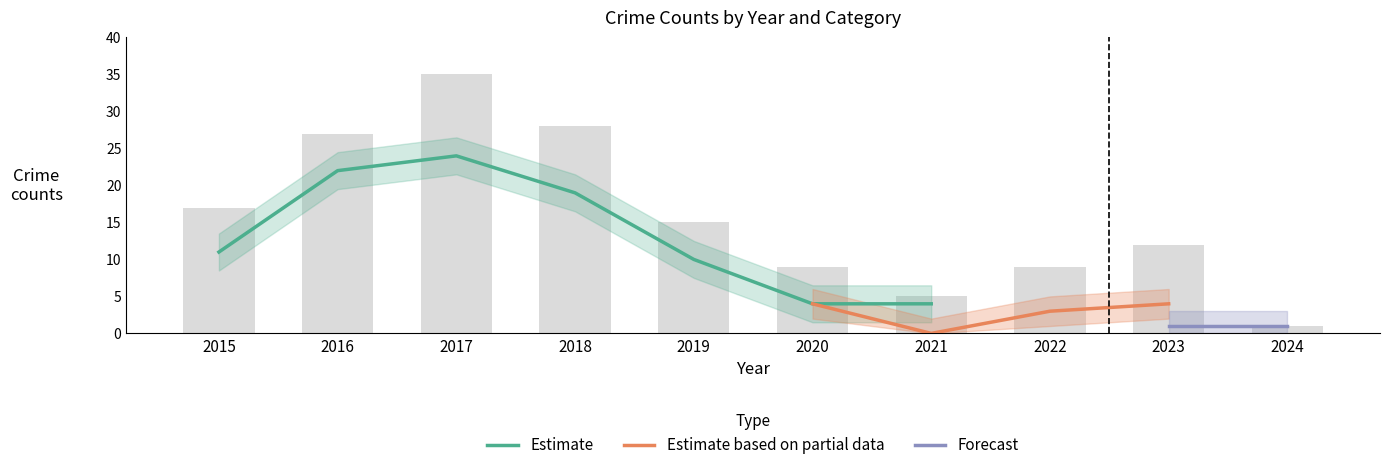

True or false: Robbery has a value of 5 at 2019.

False